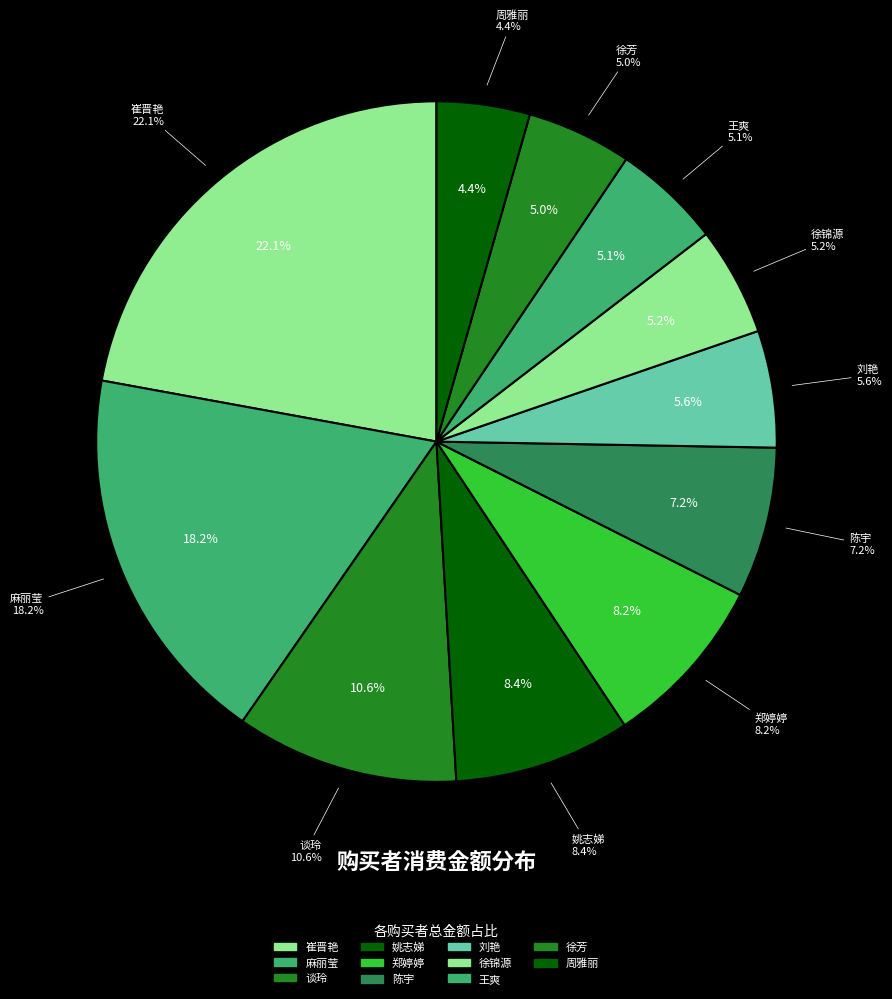

Does 崔晋艳 represent more than half of the total?

No